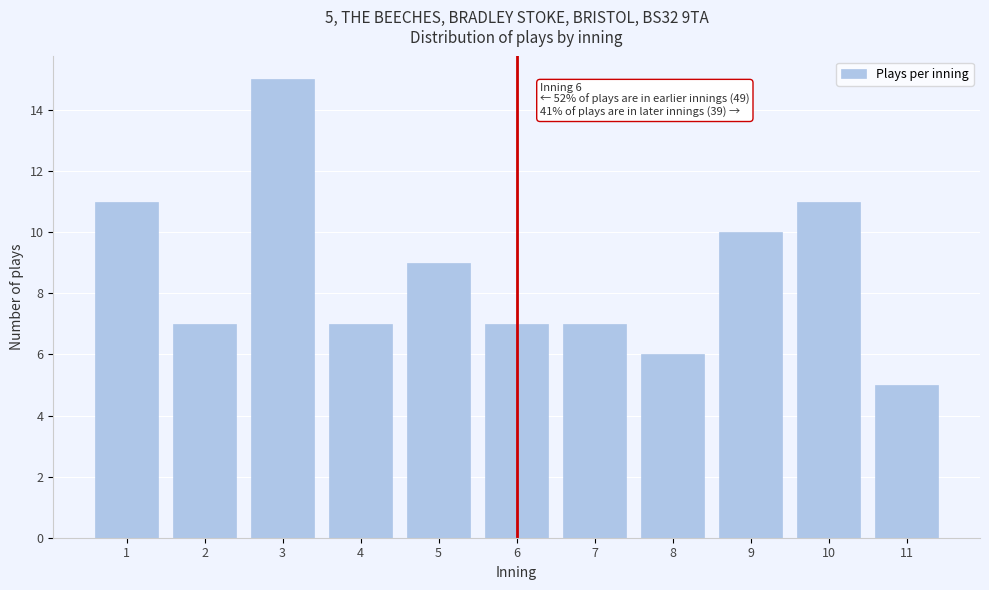

Reading left to right, list all the values displayed in this chart.

1=11	2=7	3=15	4=7	5=9	6=7	7=7	8=6	9=10	10=11	11=5